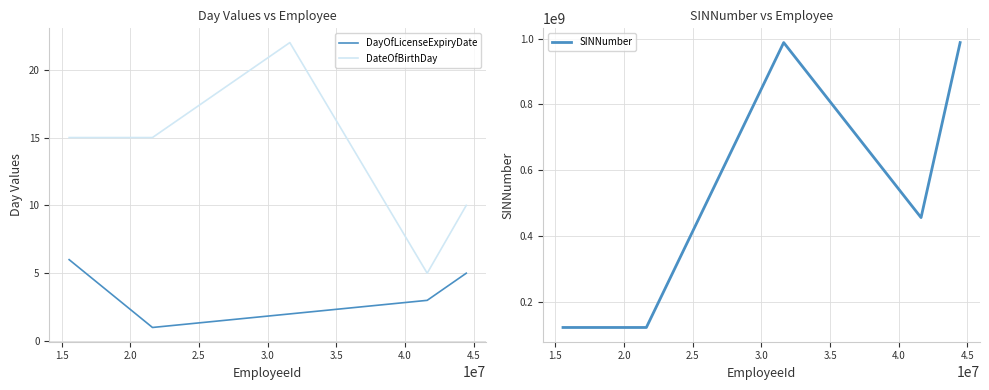

Which series has the largest total across all categories?

SINNumber